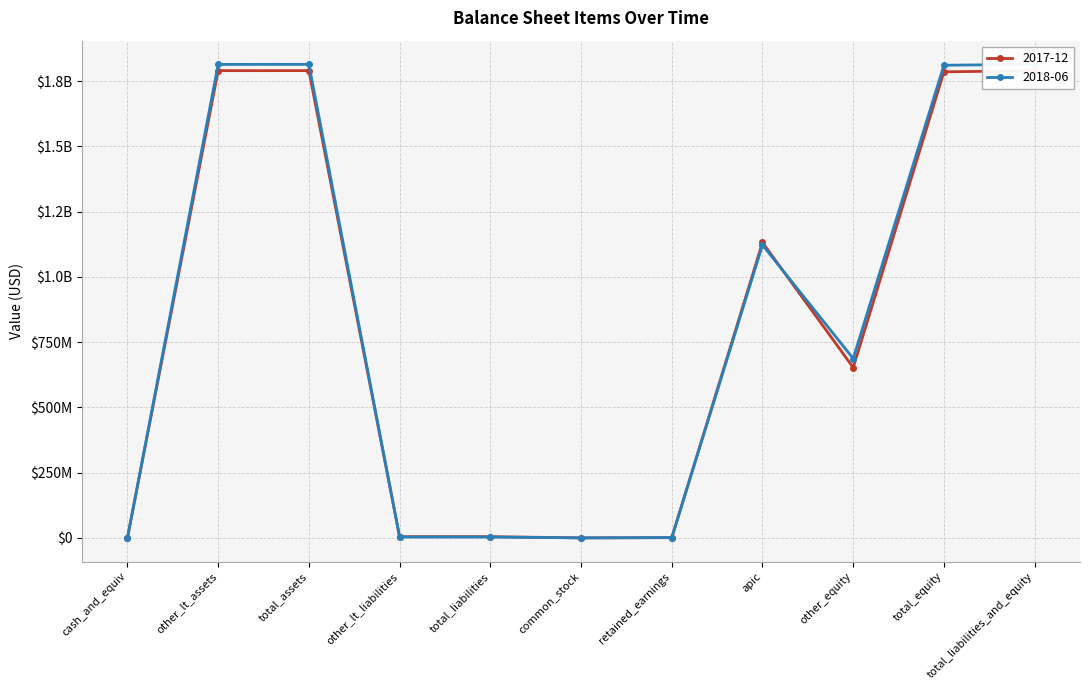

At which category does 2017-12 reach its first local valley?

common_stock